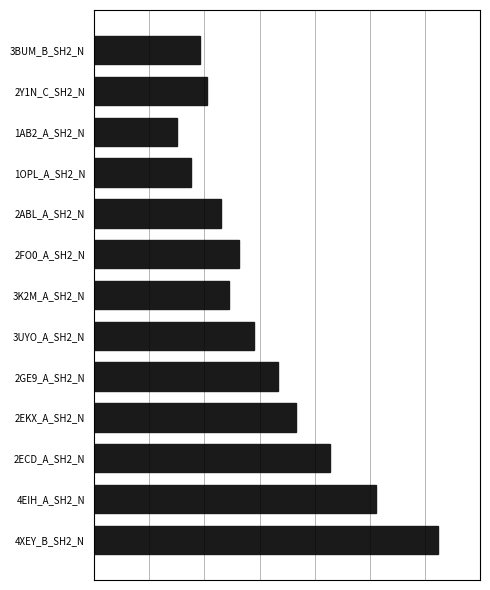

Does the chart contain any negative values?

No